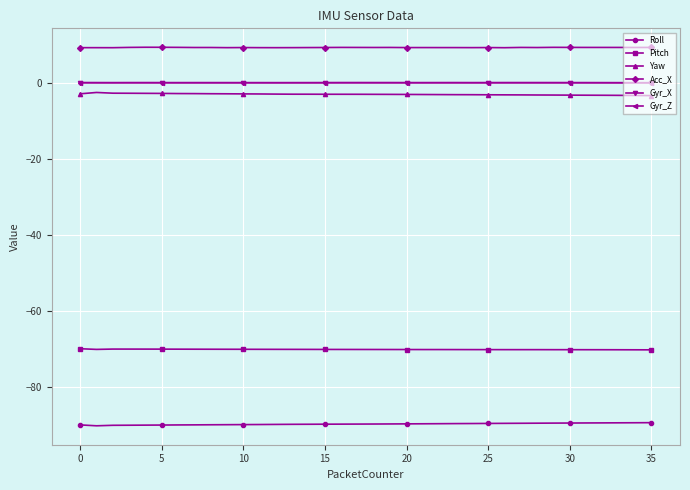

True or false: Gyr_Z and Acc_X cross at least once.

False